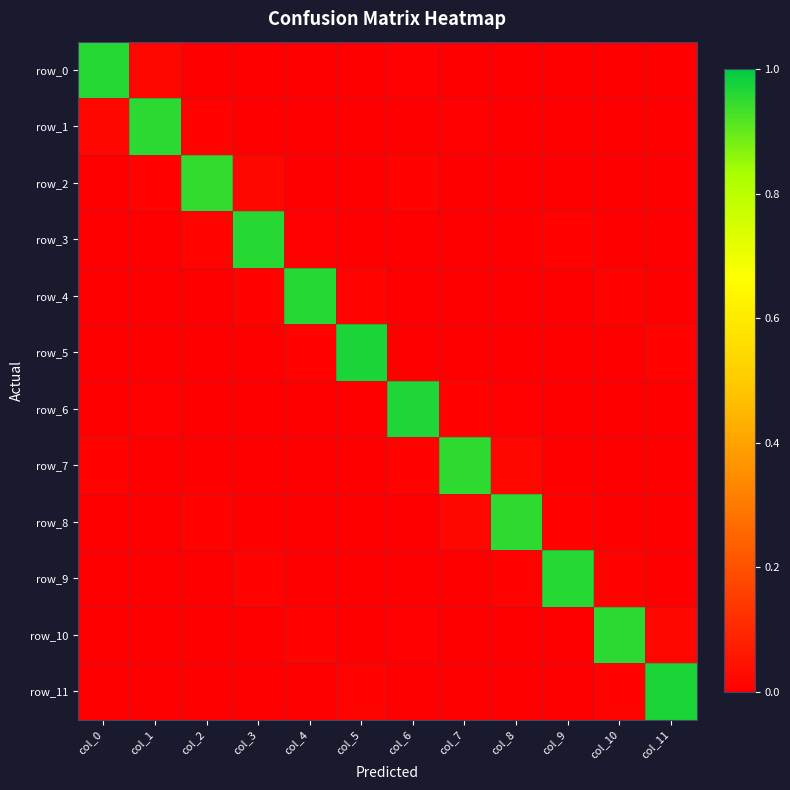

What is the sum of all row_11 values?

1.0